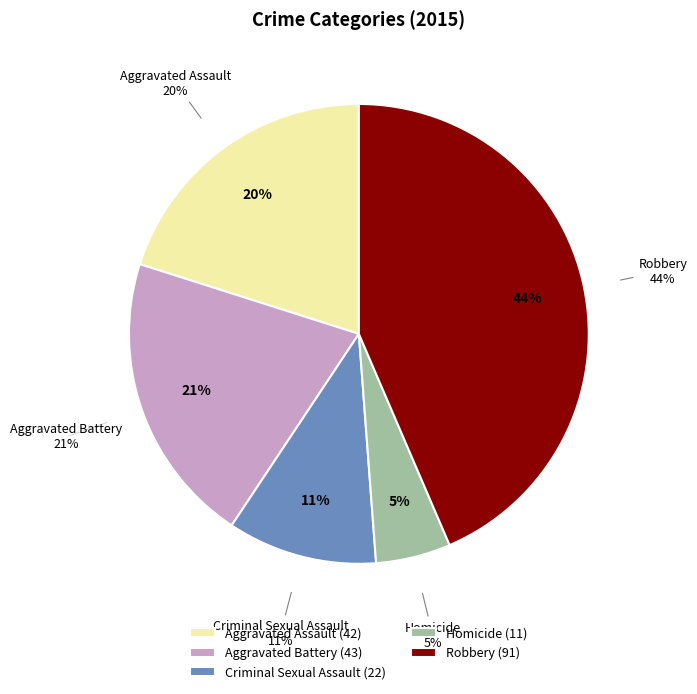

Is it true that Criminal Sexual Assault is 4% of the pie?

False